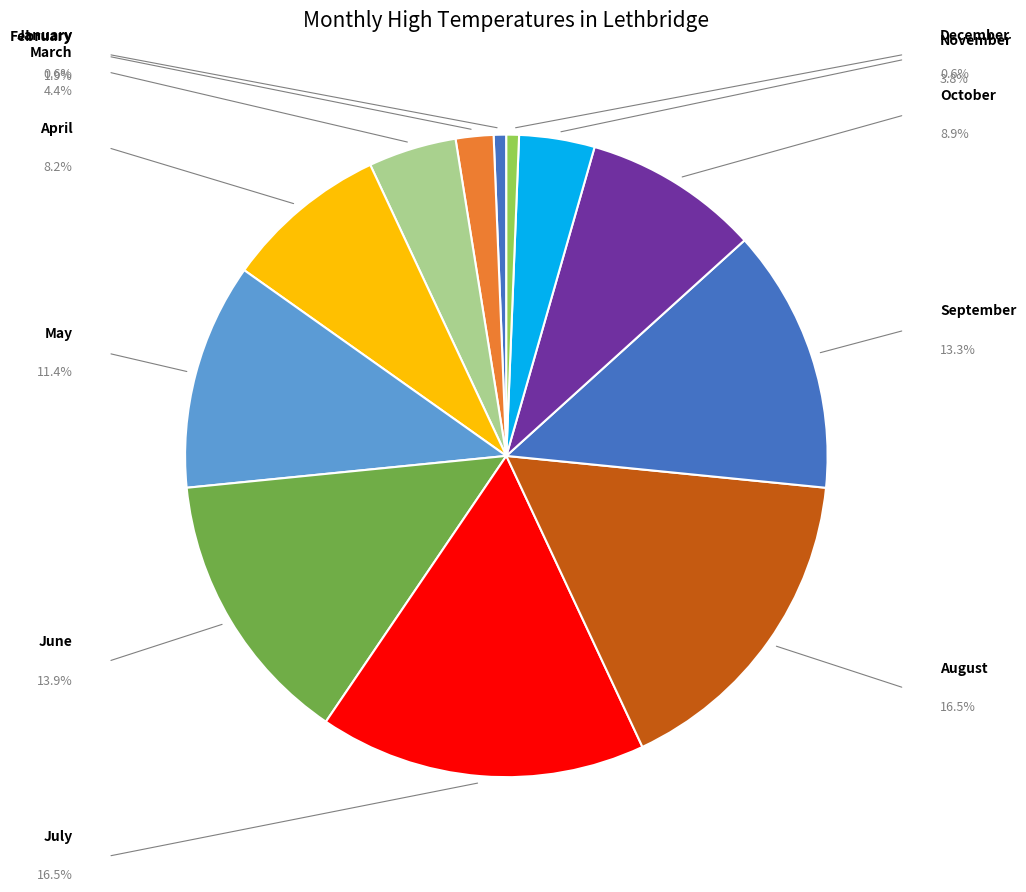

Rank the categories by value from lowest to highest.

January, December, February, November, March, April, October, May, September, June, July, August